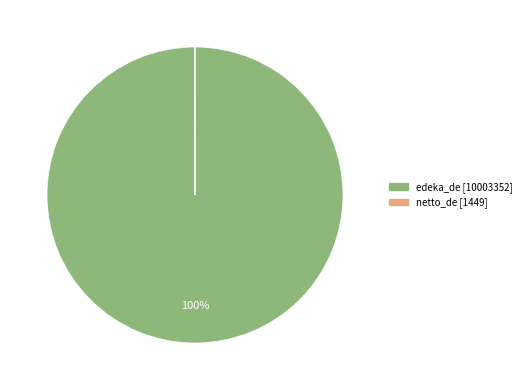

Which slice is the largest?

edeka_de